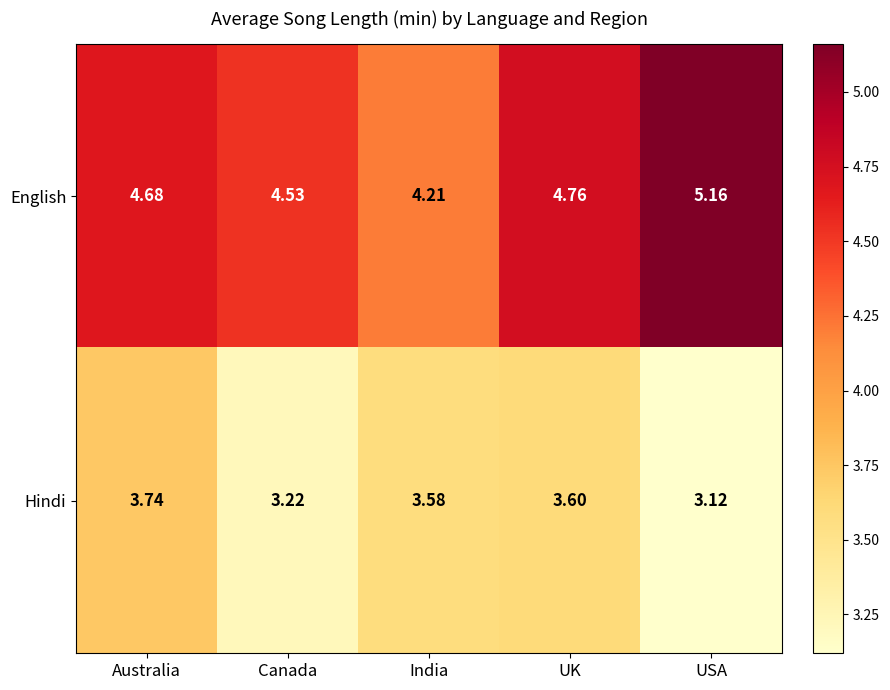

Which series has the largest total across all categories?

English